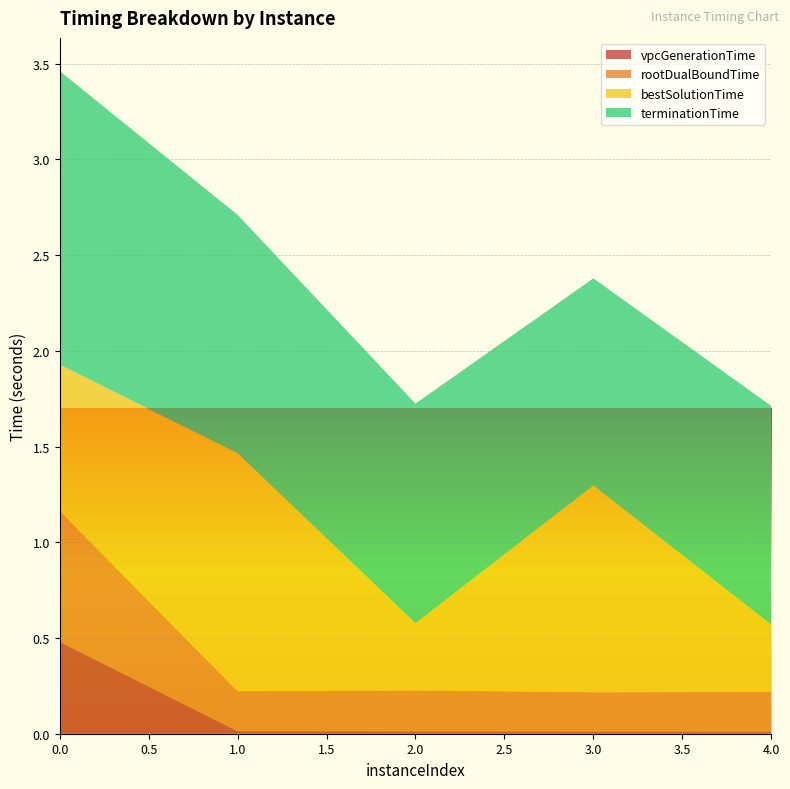

Reading left to right, list all the values displayed in this chart.

vpcGenerationTime: 0.5	0.0	0.0	0.0	0.0
rootDualBoundTime: 0.7	0.2	0.2	0.2	0.2
bestSolutionTime: 0.8	1.2	0.4	1.1	0.4
terminationTime: 1.5	1.2	1.1	1.1	1.1